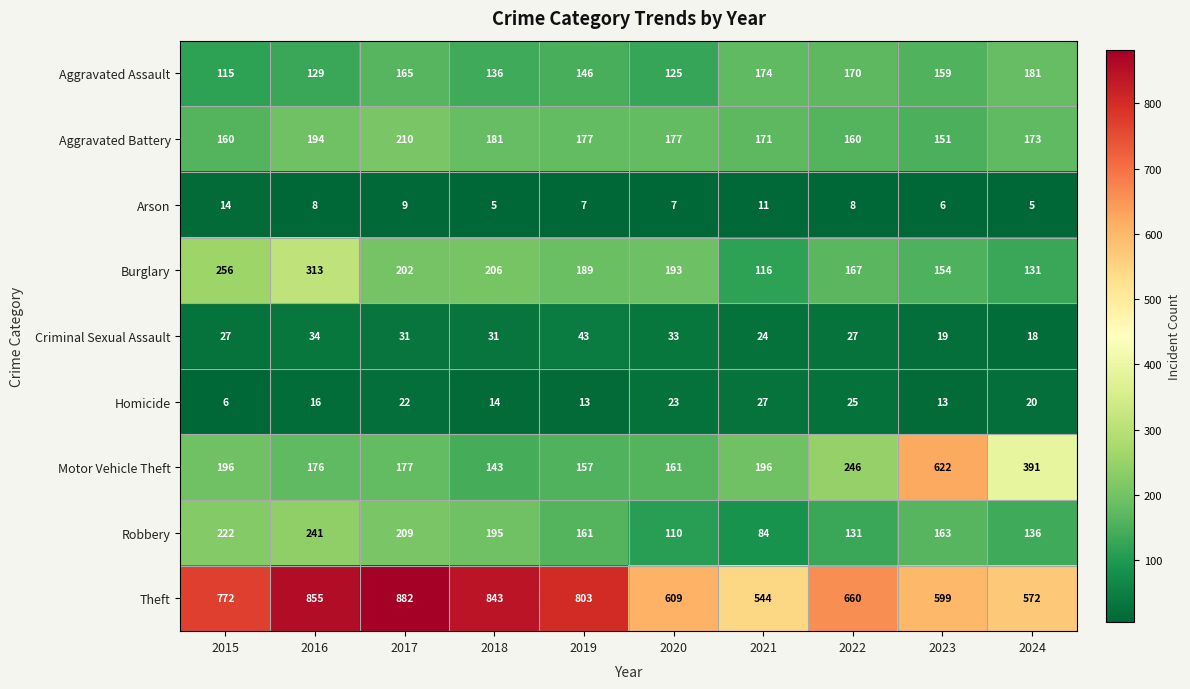

At which category is the sum across all series the highest?

2016